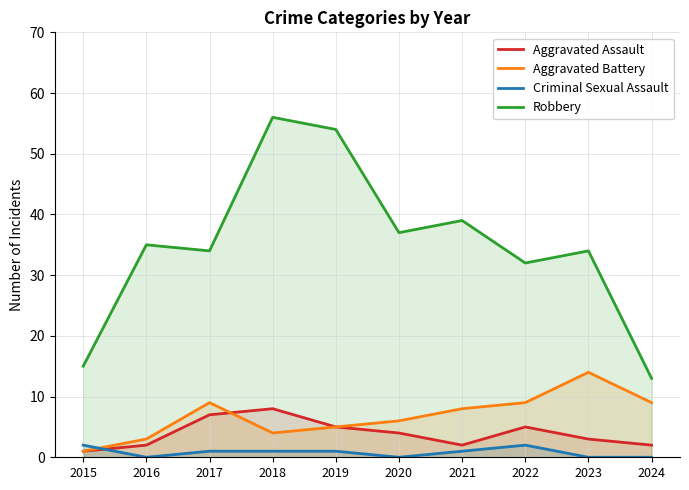

Rank the series at 2019 from lowest to highest value.

Criminal Sexual Assault, Aggravated Assault, Aggravated Battery, Robbery